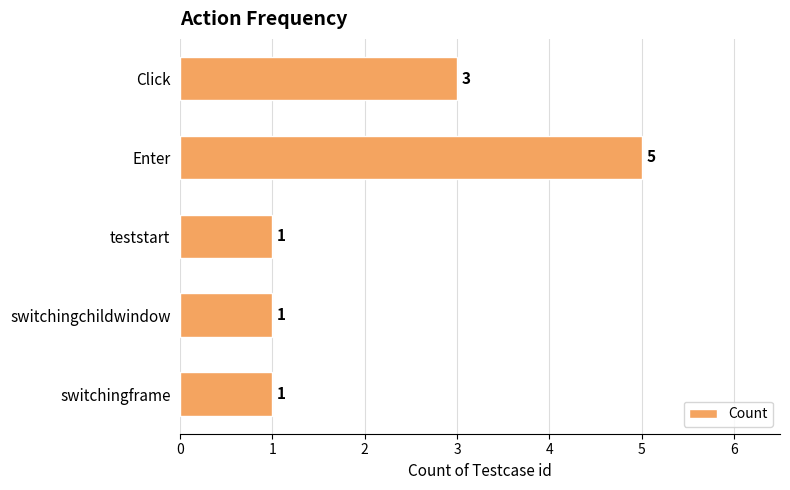

What is the change in value from Click to Enter?

+2